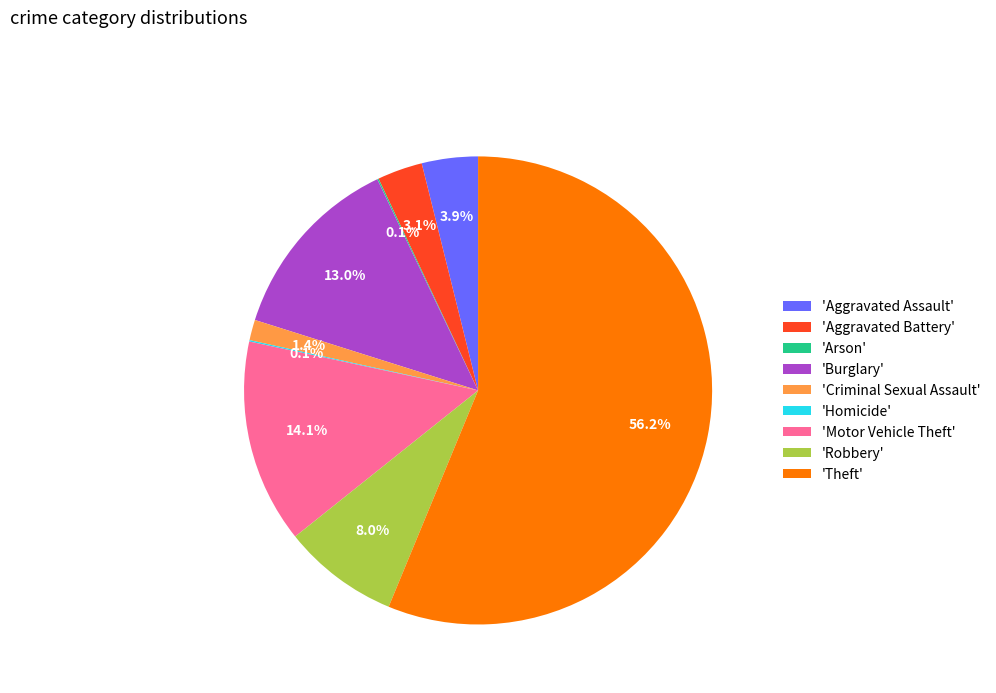

What percentage do 'Aggravated Battery' and 'Theft' together represent?

59.4%